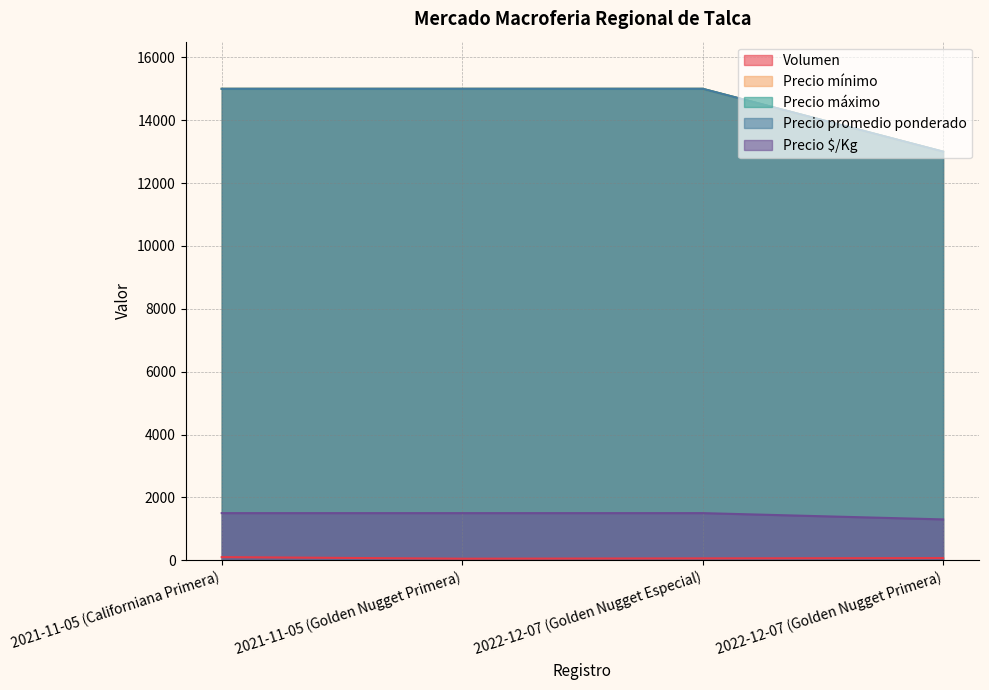

What are all the series names shown in the legend?

Volumen, Precio mínimo, Precio máximo, Precio promedio ponderado, Precio $/Kg